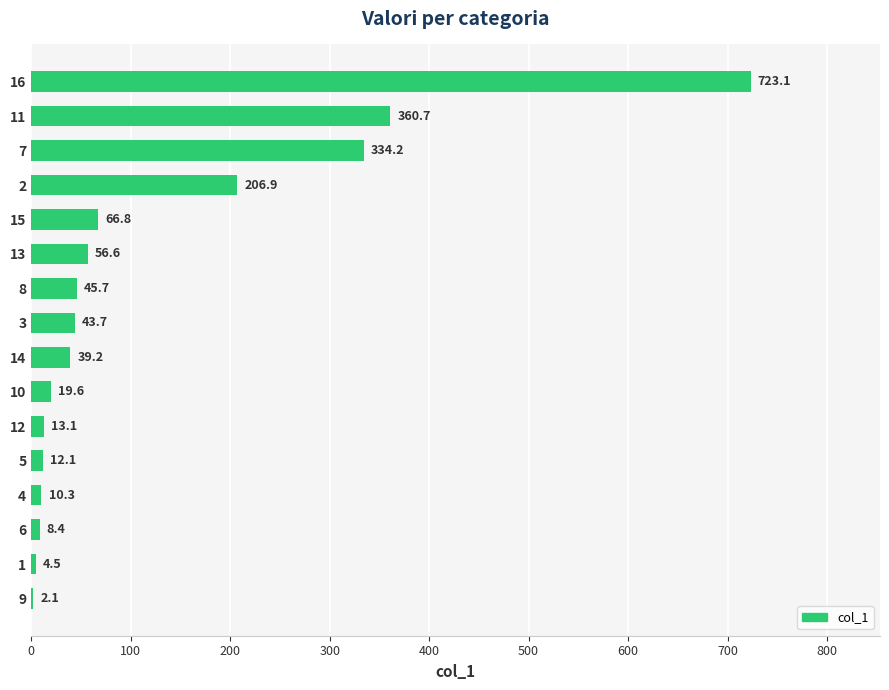

What is the difference between the values at 10 and 11?

341.1